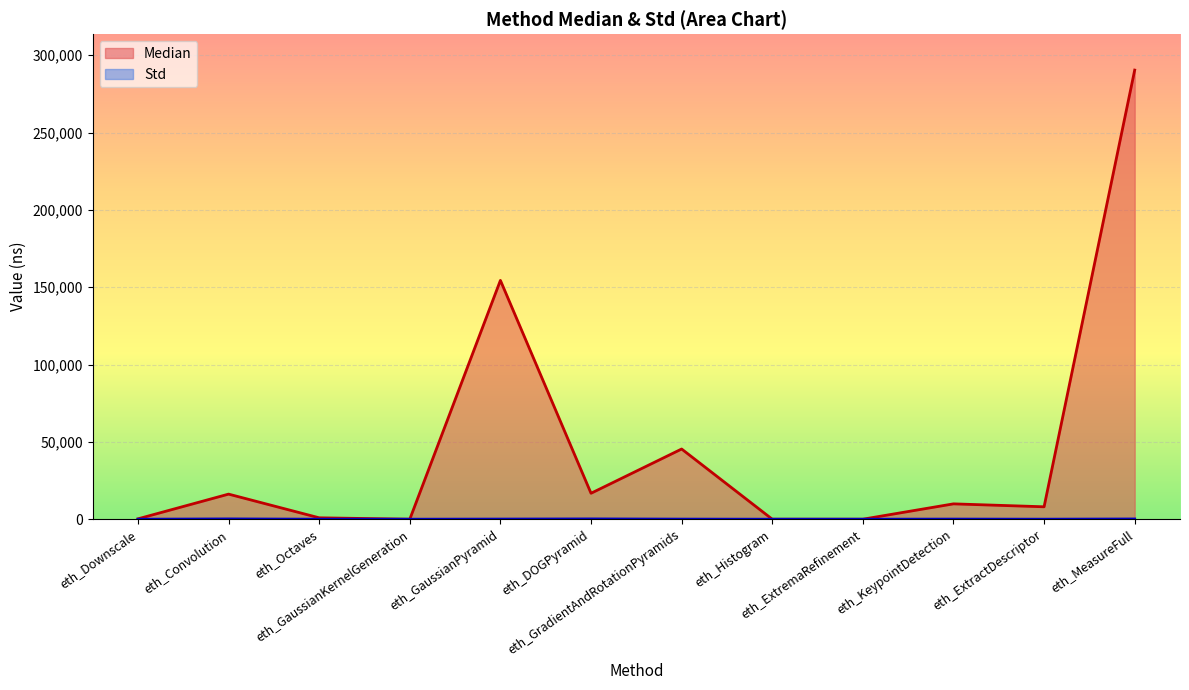

Where does the Median series first go above 9920?

eth_Convolution